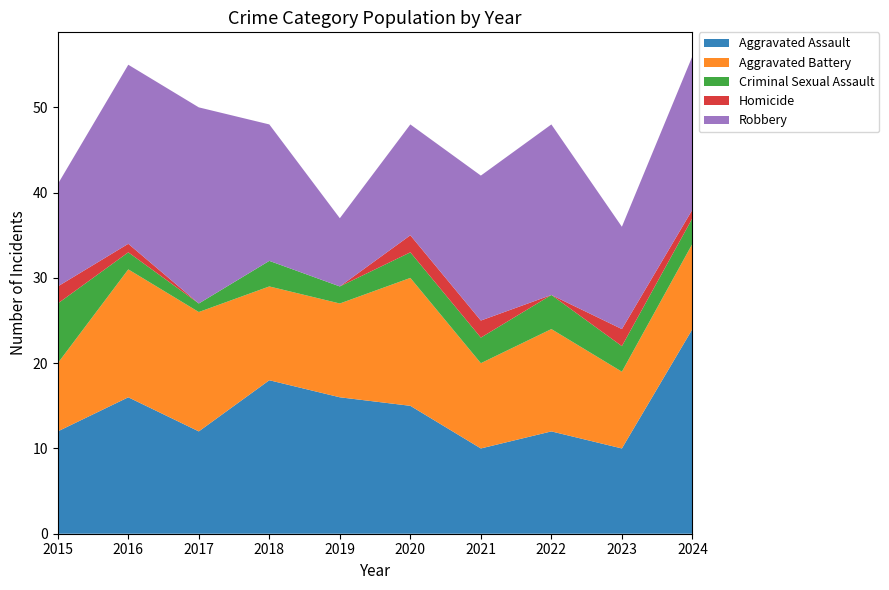

Reading right to left, extract all data points from this chart.

Aggravated Assault: 2024=24	2023=10	2022=12	2021=10	2020=15	2019=16	2018=18	2017=12	2016=16	2015=12
Aggravated Battery: 2024=10	2023=9	2022=12	2021=10	2020=15	2019=11	2018=11	2017=14	2016=15	2015=8
Criminal Sexual Assault: 2024=3	2023=3	2022=4	2021=3	2020=3	2019=2	2018=3	2017=1	2016=2	2015=7
Homicide: 2024=1	2023=2	2022=0	2021=2	2020=2	2019=0	2018=0	2017=0	2016=1	2015=2
Robbery: 2024=18	2023=12	2022=20	2021=17	2020=13	2019=8	2018=16	2017=23	2016=21	2015=12